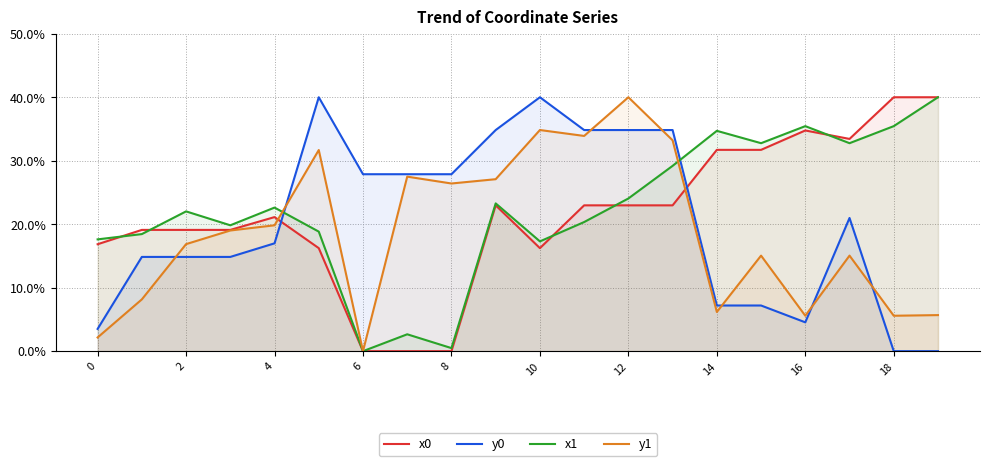

What is the label of the 10th point from the right?

10